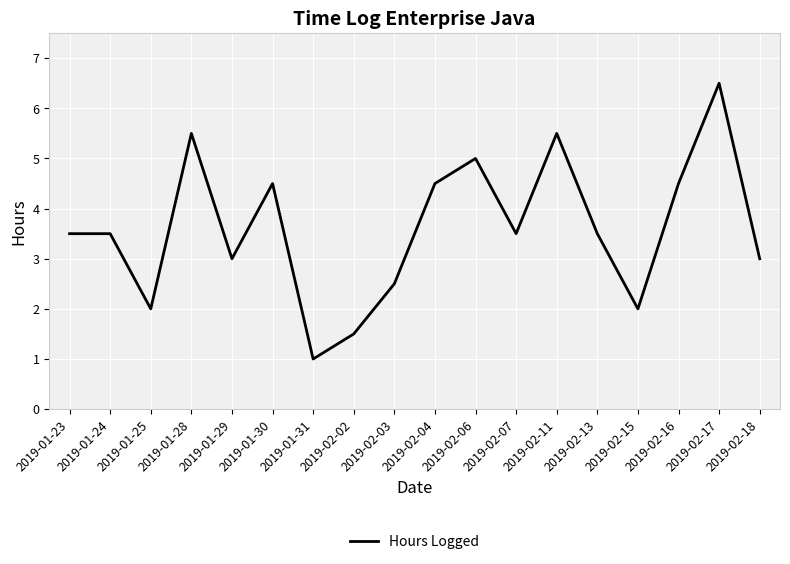

What is the greatest value displayed?

6.5